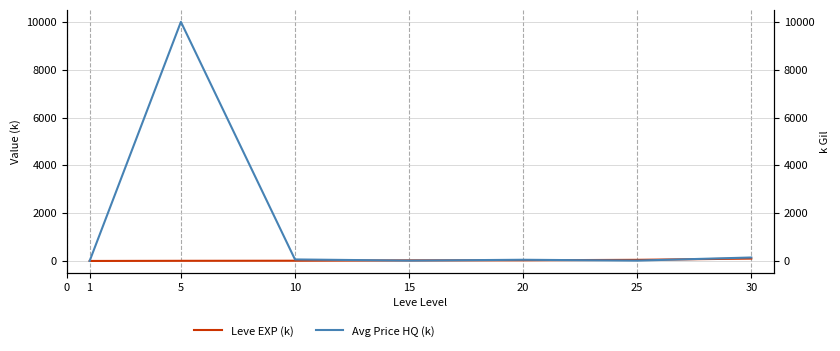

What is the difference between the second highest and second lowest values in the Leve EXP (k) series?

41.2